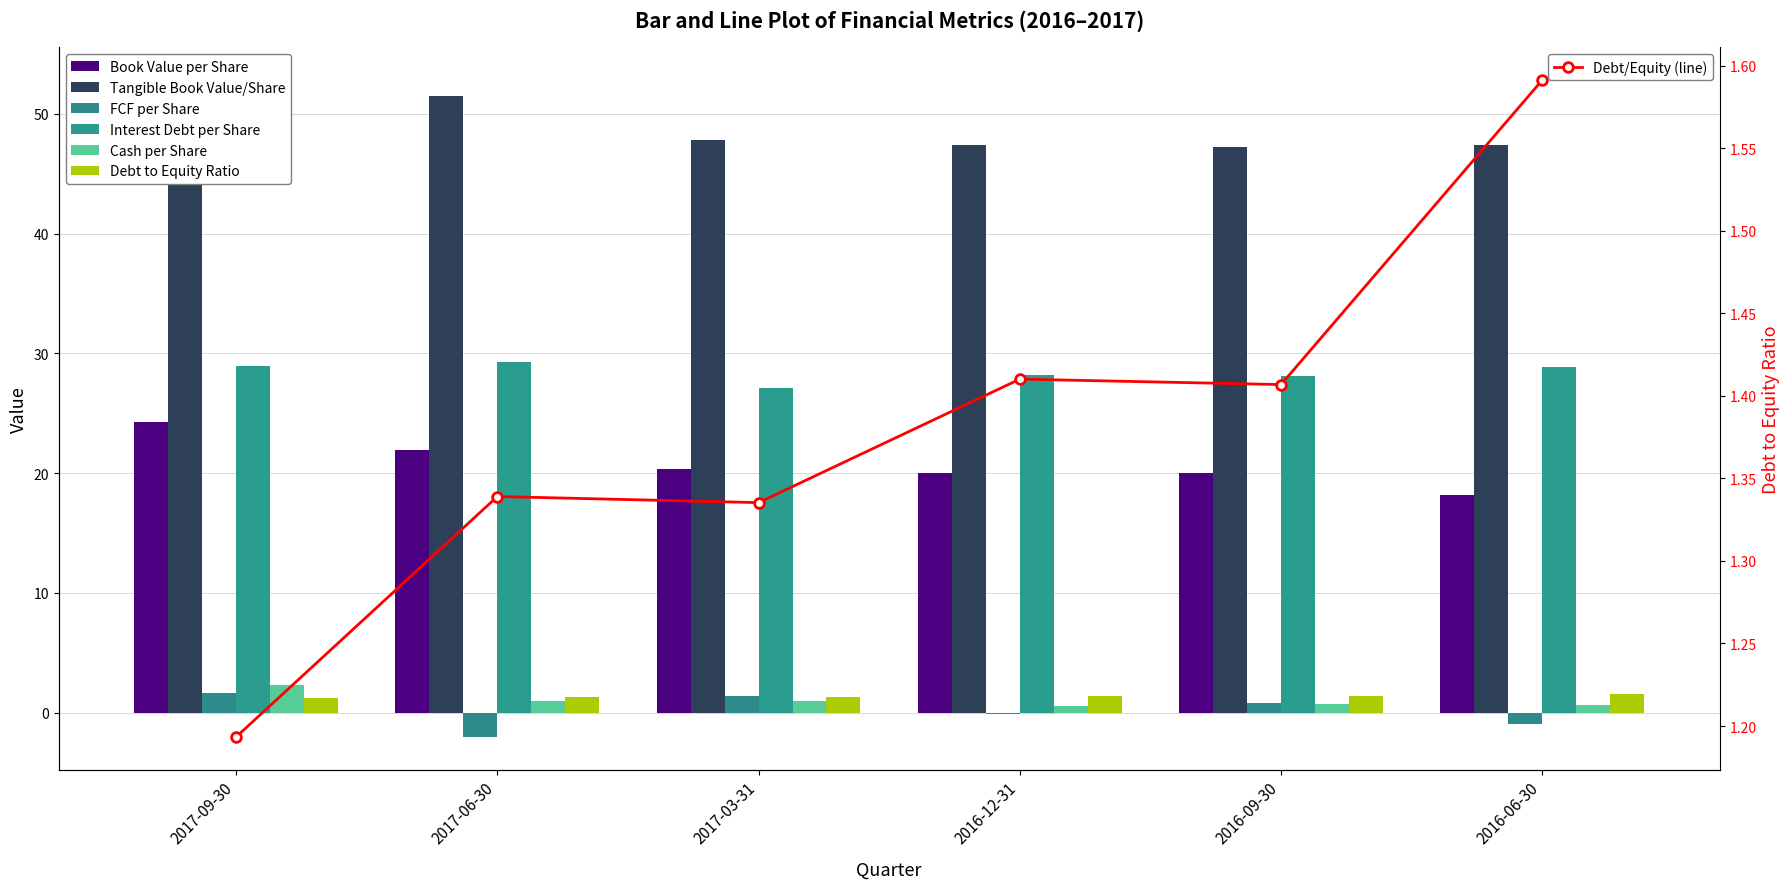

Which series has the widest spread of values?

Book Value per Share